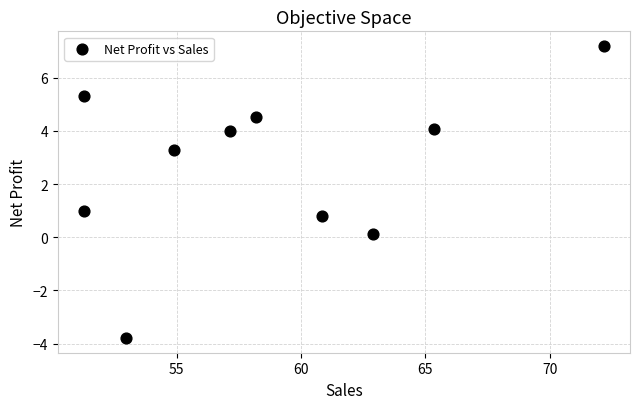

What is the range of Y values (max minus min)?

11.0